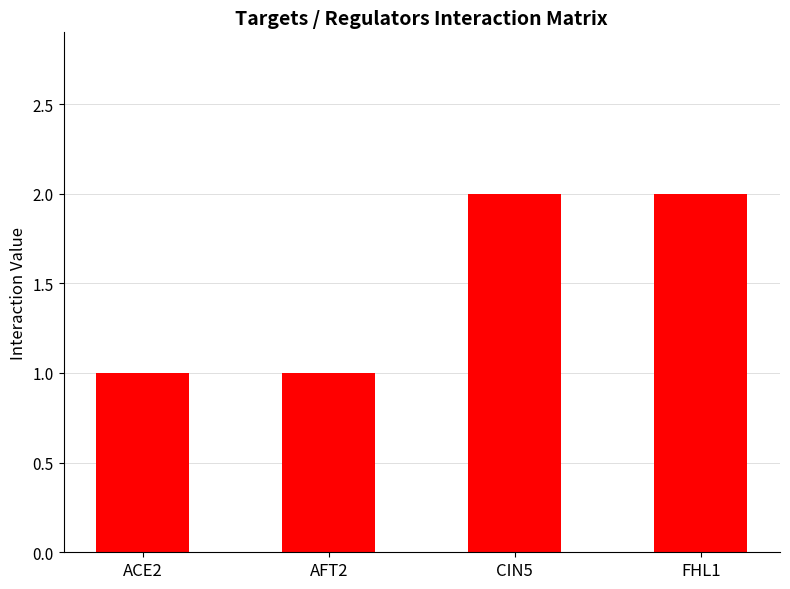

What position from the right is FHL1?

1